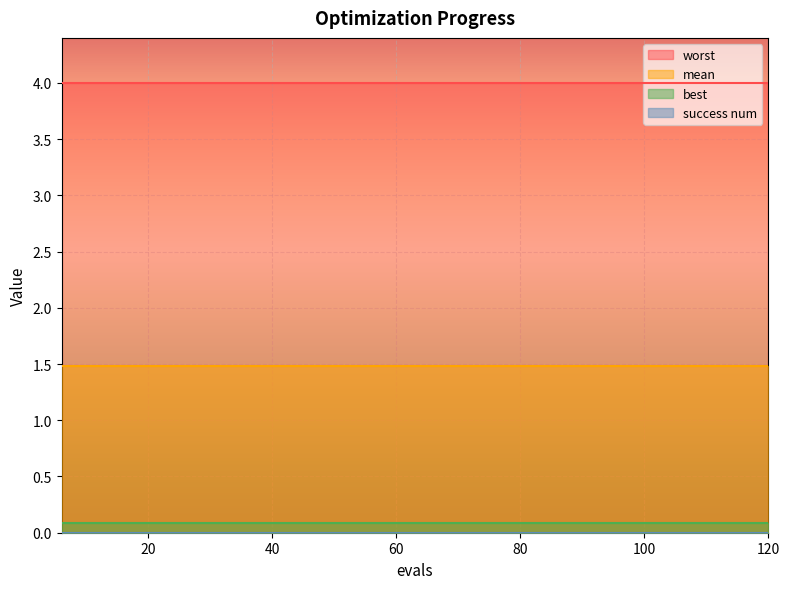

Rank the series at 114 from lowest to highest value.

success num, best, mean, worst